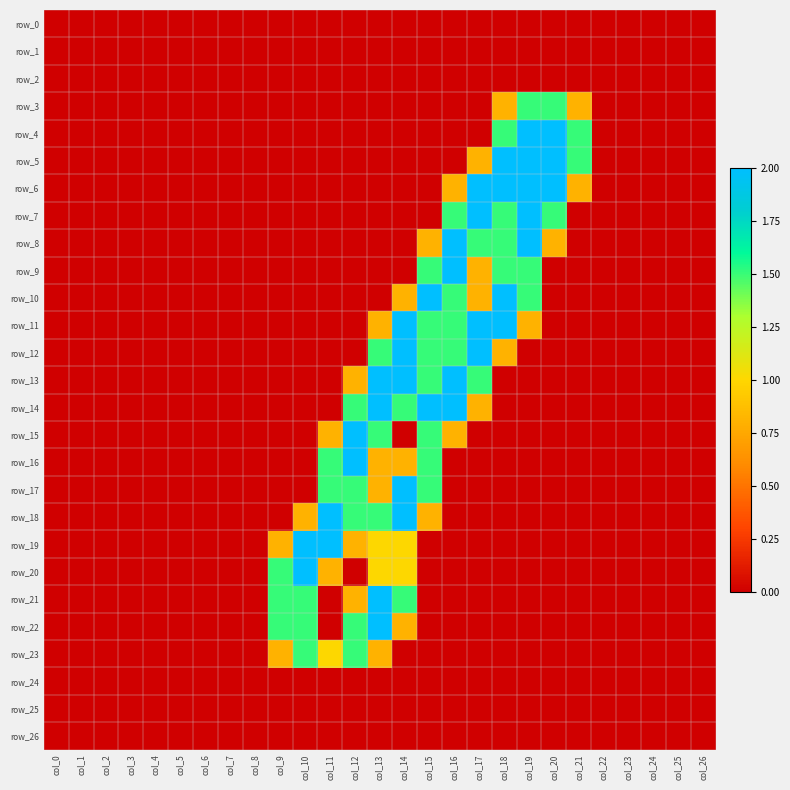

Reading left to right, transcribe all the data shown in this chart.

row_0: 0.0	0.0	0.0	0.0	0.0	0.0	0.0	0.0	0.0	0.0	0.0	0.0	0.0	0.0	0.0	0.0	0.0	0.0	0.0	0.0	0.0	0.0	0.0	0.0	0.0	0.0	0.0
row_1: 0.0	0.0	0.0	0.0	0.0	0.0	0.0	0.0	0.0	0.0	0.0	0.0	0.0	0.0	0.0	0.0	0.0	0.0	0.0	0.0	0.0	0.0	0.0	0.0	0.0	0.0	0.0
row_2: 0.0	0.0	0.0	0.0	0.0	0.0	0.0	0.0	0.0	0.0	0.0	0.0	0.0	0.0	0.0	0.0	0.0	0.0	0.0	0.0	0.0	0.0	0.0	0.0	0.0	0.0	0.0
row_3: 0.0	0.0	0.0	0.0	0.0	0.0	0.0	0.0	0.0	0.0	0.0	0.0	0.0	0.0	0.0	0.0	0.0	0.0	0.8	1.5	1.5	0.8	0.0	0.0	0.0	0.0	0.0
row_4: 0.0	0.0	0.0	0.0	0.0	0.0	0.0	0.0	0.0	0.0	0.0	0.0	0.0	0.0	0.0	0.0	0.0	0.0	1.5	2.0	2.0	1.5	0.0	0.0	0.0	0.0	0.0
row_5: 0.0	0.0	0.0	0.0	0.0	0.0	0.0	0.0	0.0	0.0	0.0	0.0	0.0	0.0	0.0	0.0	0.0	0.8	2.0	2.0	2.0	1.5	0.0	0.0	0.0	0.0	0.0
row_6: 0.0	0.0	0.0	0.0	0.0	0.0	0.0	0.0	0.0	0.0	0.0	0.0	0.0	0.0	0.0	0.0	0.8	2.0	2.0	2.0	2.0	0.8	0.0	0.0	0.0	0.0	0.0
row_7: 0.0	0.0	0.0	0.0	0.0	0.0	0.0	0.0	0.0	0.0	0.0	0.0	0.0	0.0	0.0	0.0	1.5	2.0	1.5	2.0	1.5	0.0	0.0	0.0	0.0	0.0	0.0
row_8: 0.0	0.0	0.0	0.0	0.0	0.0	0.0	0.0	0.0	0.0	0.0	0.0	0.0	0.0	0.0	0.8	2.0	1.5	1.5	2.0	0.8	0.0	0.0	0.0	0.0	0.0	0.0
row_9: 0.0	0.0	0.0	0.0	0.0	0.0	0.0	0.0	0.0	0.0	0.0	0.0	0.0	0.0	0.0	1.5	2.0	0.8	1.5	1.5	0.0	0.0	0.0	0.0	0.0	0.0	0.0
row_10: 0.0	0.0	0.0	0.0	0.0	0.0	0.0	0.0	0.0	0.0	0.0	0.0	0.0	0.0	0.8	2.0	1.5	0.8	2.0	1.5	0.0	0.0	0.0	0.0	0.0	0.0	0.0
row_11: 0.0	0.0	0.0	0.0	0.0	0.0	0.0	0.0	0.0	0.0	0.0	0.0	0.0	0.8	2.0	1.5	1.5	2.0	2.0	0.8	0.0	0.0	0.0	0.0	0.0	0.0	0.0
row_12: 0.0	0.0	0.0	0.0	0.0	0.0	0.0	0.0	0.0	0.0	0.0	0.0	0.0	1.5	2.0	1.5	1.5	2.0	0.8	0.0	0.0	0.0	0.0	0.0	0.0	0.0	0.0
row_13: 0.0	0.0	0.0	0.0	0.0	0.0	0.0	0.0	0.0	0.0	0.0	0.0	0.8	2.0	2.0	1.5	2.0	1.5	0.0	0.0	0.0	0.0	0.0	0.0	0.0	0.0	0.0
row_14: 0.0	0.0	0.0	0.0	0.0	0.0	0.0	0.0	0.0	0.0	0.0	0.0	1.5	2.0	1.5	2.0	2.0	0.8	0.0	0.0	0.0	0.0	0.0	0.0	0.0	0.0	0.0
row_15: 0.0	0.0	0.0	0.0	0.0	0.0	0.0	0.0	0.0	0.0	0.0	0.8	2.0	1.5	0.0	1.5	0.8	0.0	0.0	0.0	0.0	0.0	0.0	0.0	0.0	0.0	0.0
row_16: 0.0	0.0	0.0	0.0	0.0	0.0	0.0	0.0	0.0	0.0	0.0	1.5	2.0	0.8	0.8	1.5	0.0	0.0	0.0	0.0	0.0	0.0	0.0	0.0	0.0	0.0	0.0
row_17: 0.0	0.0	0.0	0.0	0.0	0.0	0.0	0.0	0.0	0.0	0.0	1.5	1.5	0.8	2.0	1.5	0.0	0.0	0.0	0.0	0.0	0.0	0.0	0.0	0.0	0.0	0.0
row_18: 0.0	0.0	0.0	0.0	0.0	0.0	0.0	0.0	0.0	0.0	0.8	2.0	1.5	1.5	2.0	0.8	0.0	0.0	0.0	0.0	0.0	0.0	0.0	0.0	0.0	0.0	0.0
row_19: 0.0	0.0	0.0	0.0	0.0	0.0	0.0	0.0	0.0	0.8	2.0	2.0	0.8	1.0	1.0	0.0	0.0	0.0	0.0	0.0	0.0	0.0	0.0	0.0	0.0	0.0	0.0
row_20: 0.0	0.0	0.0	0.0	0.0	0.0	0.0	0.0	0.0	1.5	2.0	0.8	0.0	1.0	1.0	0.0	0.0	0.0	0.0	0.0	0.0	0.0	0.0	0.0	0.0	0.0	0.0
row_21: 0.0	0.0	0.0	0.0	0.0	0.0	0.0	0.0	0.0	1.5	1.5	0.0	0.8	2.0	1.5	0.0	0.0	0.0	0.0	0.0	0.0	0.0	0.0	0.0	0.0	0.0	0.0
row_22: 0.0	0.0	0.0	0.0	0.0	0.0	0.0	0.0	0.0	1.5	1.5	0.0	1.5	2.0	0.8	0.0	0.0	0.0	0.0	0.0	0.0	0.0	0.0	0.0	0.0	0.0	0.0
row_23: 0.0	0.0	0.0	0.0	0.0	0.0	0.0	0.0	0.0	0.8	1.5	1.0	1.5	0.8	0.0	0.0	0.0	0.0	0.0	0.0	0.0	0.0	0.0	0.0	0.0	0.0	0.0
row_24: 0.0	0.0	0.0	0.0	0.0	0.0	0.0	0.0	0.0	0.0	0.0	0.0	0.0	0.0	0.0	0.0	0.0	0.0	0.0	0.0	0.0	0.0	0.0	0.0	0.0	0.0	0.0
row_25: 0.0	0.0	0.0	0.0	0.0	0.0	0.0	0.0	0.0	0.0	0.0	0.0	0.0	0.0	0.0	0.0	0.0	0.0	0.0	0.0	0.0	0.0	0.0	0.0	0.0	0.0	0.0
row_26: 0.0	0.0	0.0	0.0	0.0	0.0	0.0	0.0	0.0	0.0	0.0	0.0	0.0	0.0	0.0	0.0	0.0	0.0	0.0	0.0	0.0	0.0	0.0	0.0	0.0	0.0	0.0